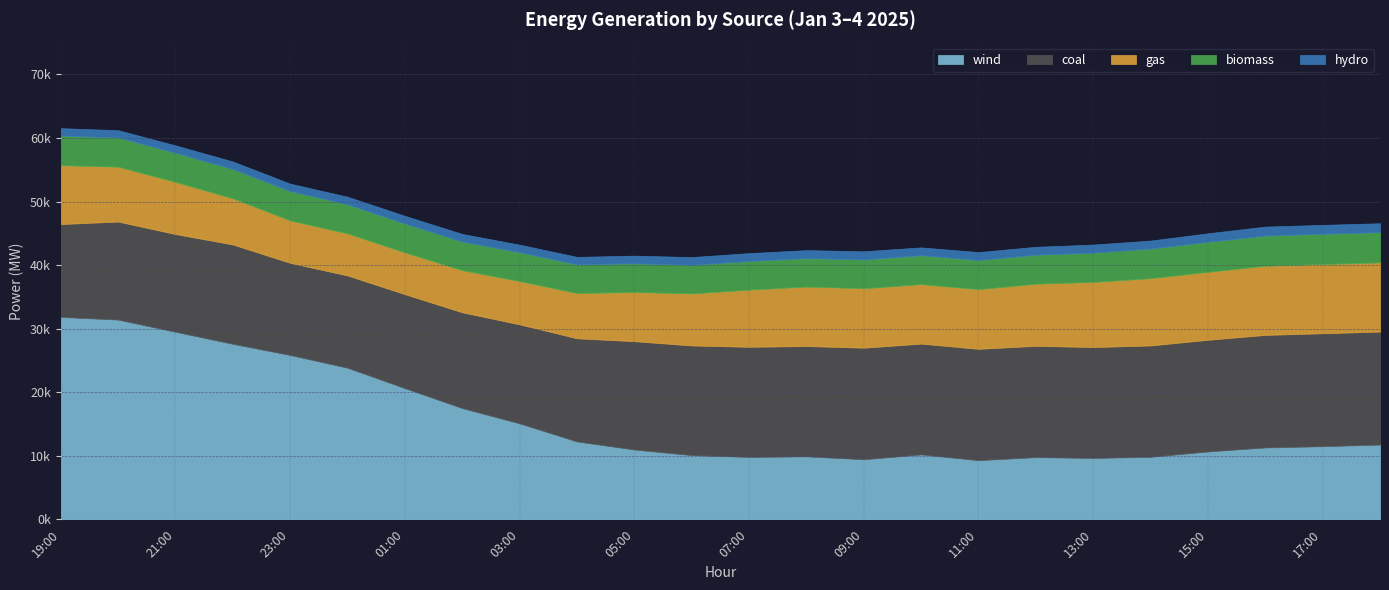

What is the total value across all series at 17:00?

46327